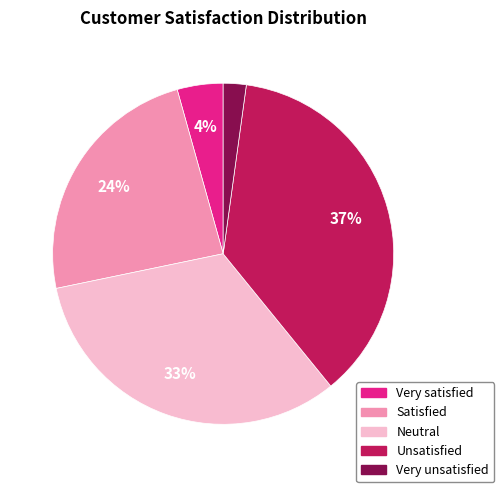

Is it true that Very satisfied is 4% of the pie?

True